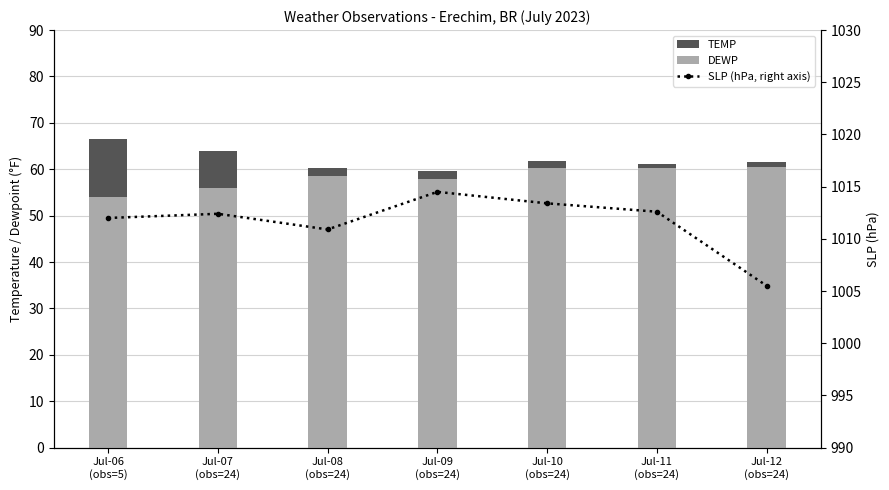

How many data points in DEWP are above 58?

4